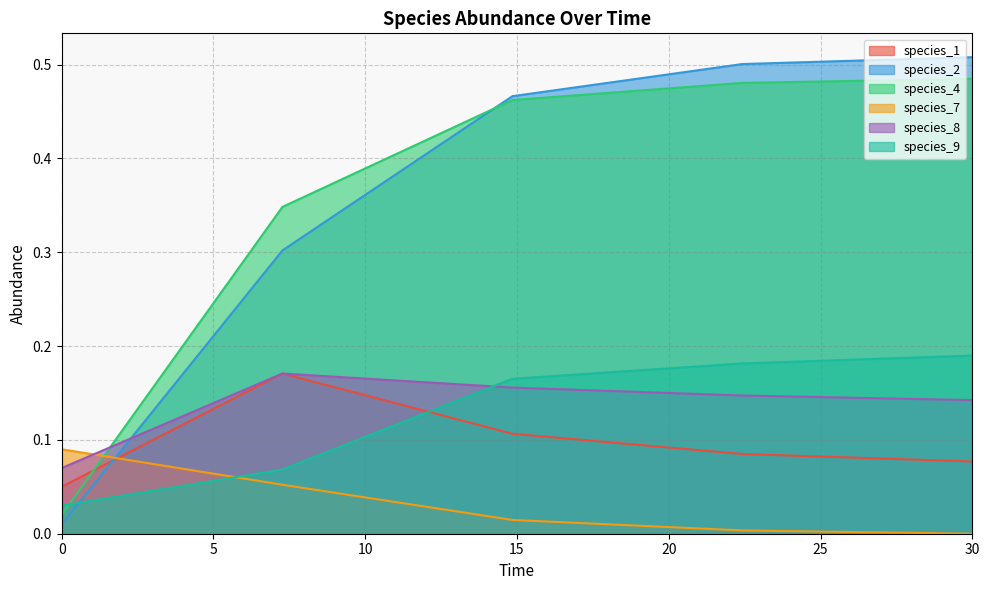

What position from the left is 22.424242424242426?

4